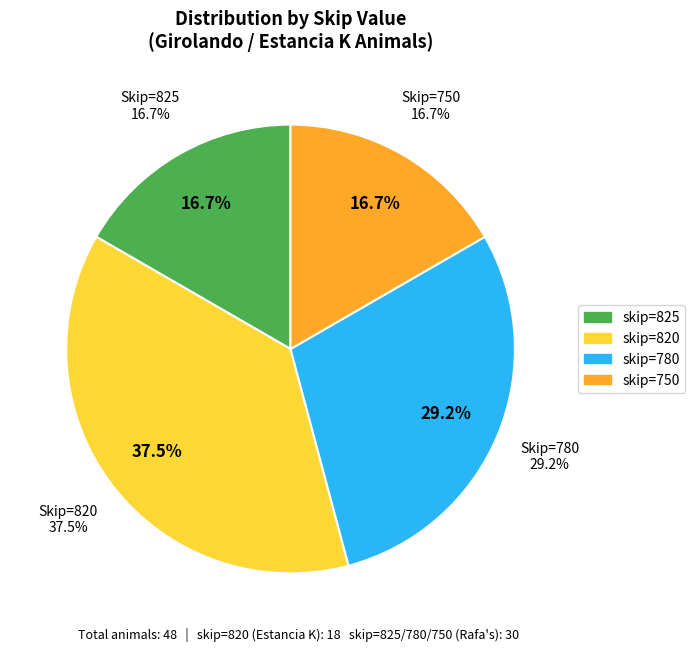

True or false: 750 accounts for 17% of the total.

True